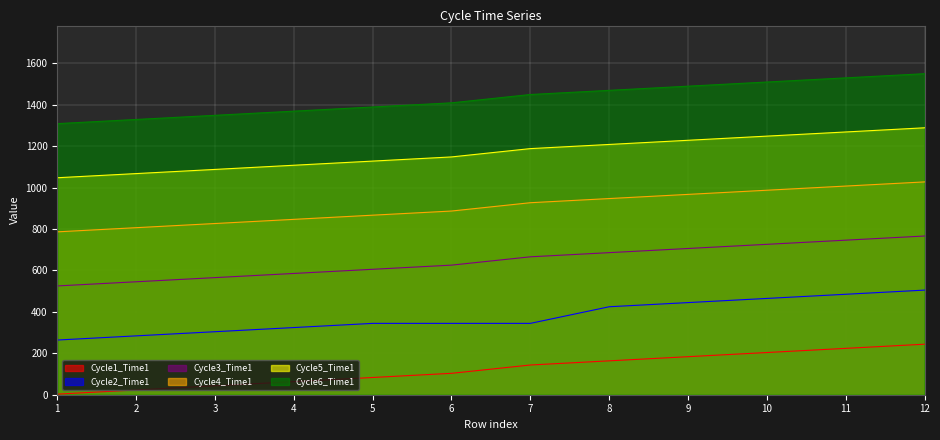

Which label corresponds to the smallest value in the chart?

1